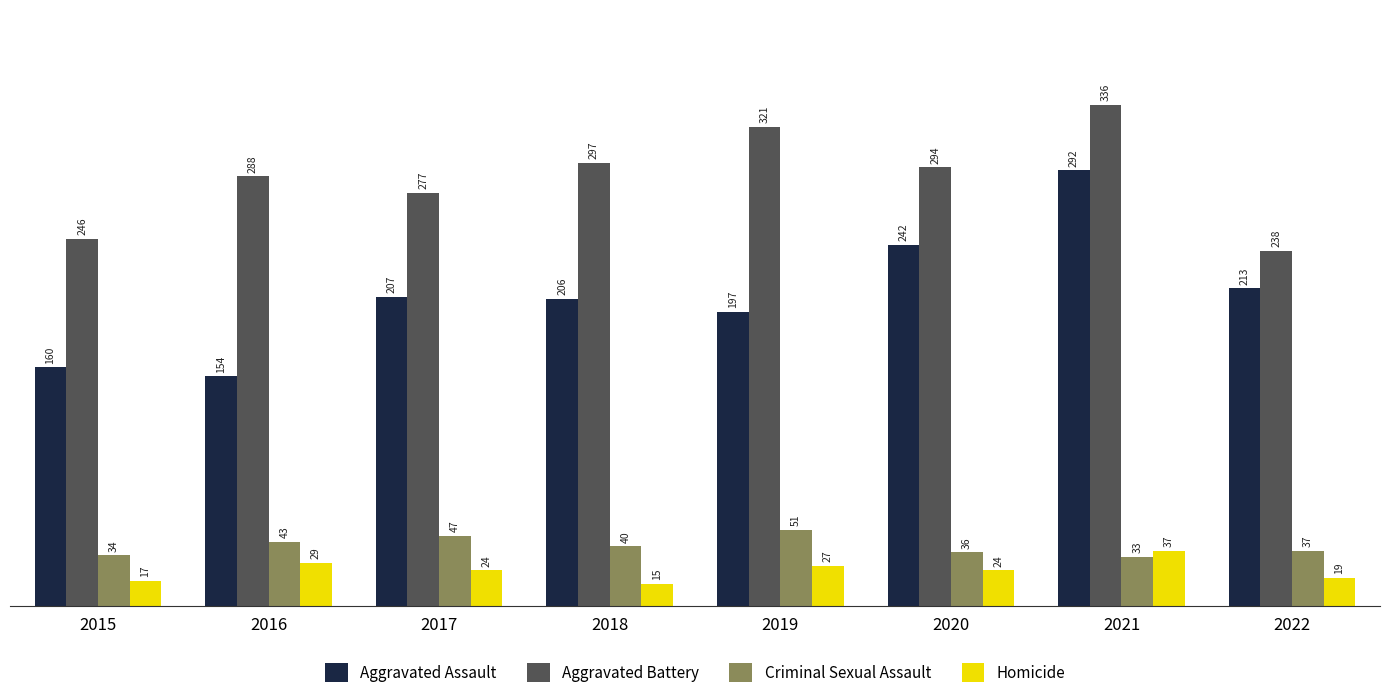

Reading right to left, transcribe all the data shown in this chart.

Aggravated Assault: 213	292	242	197	206	207	154	160
Aggravated Battery: 238	336	294	321	297	277	288	246
Criminal Sexual Assault: 37	33	36	51	40	47	43	34
Homicide: 19	37	24	27	15	24	29	17